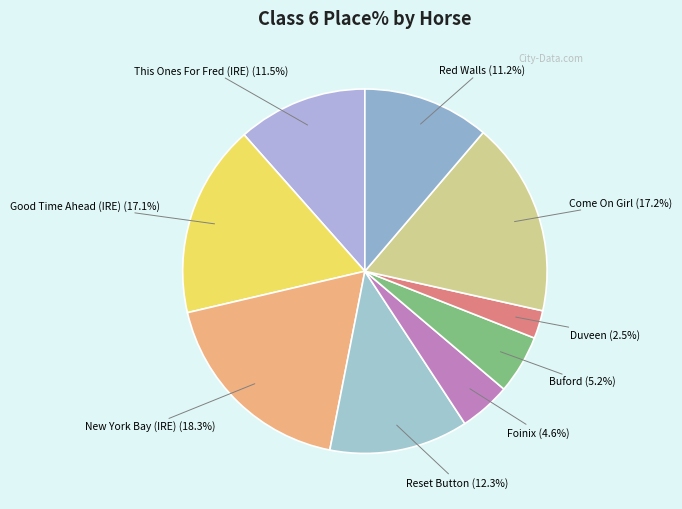

How many slices are in this pie chart?

9